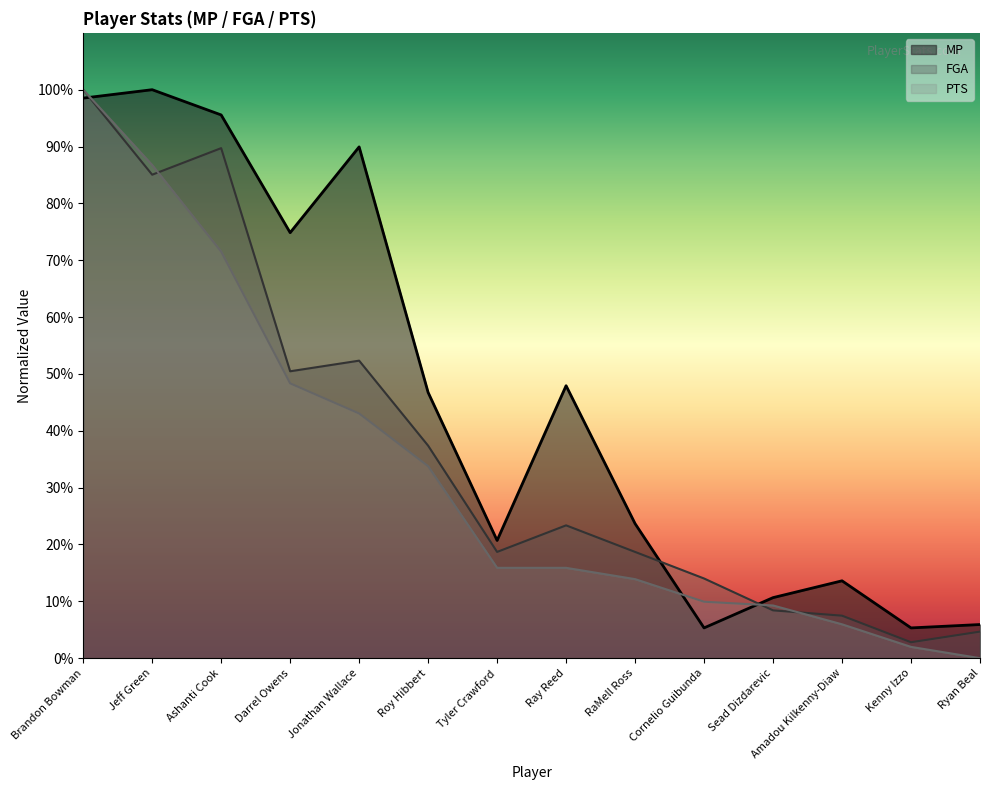

What is the total value across all series at Kenny Izzo?

10.1